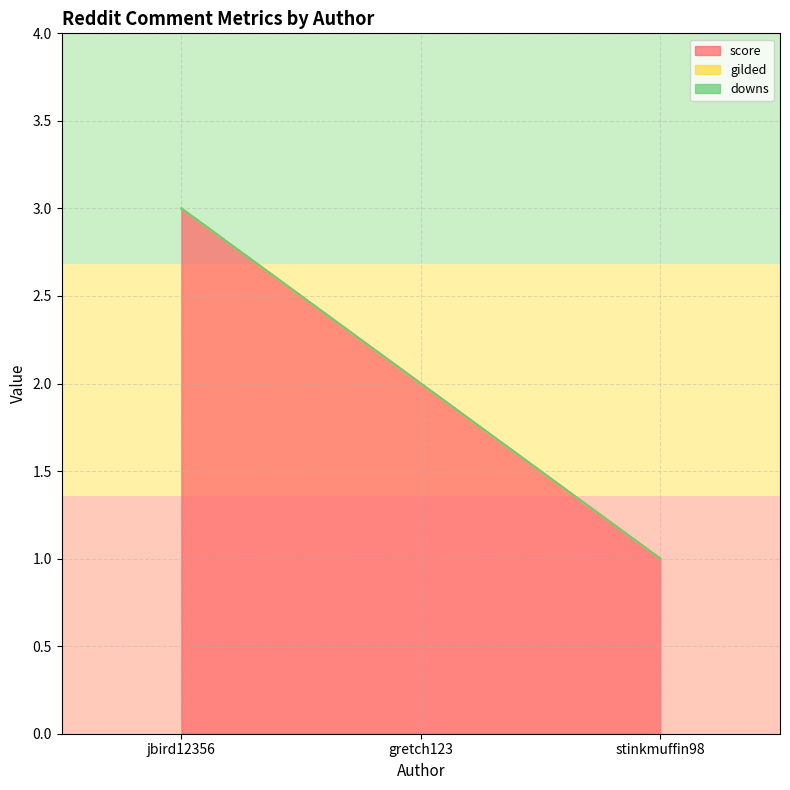

Which series has the largest range (max minus min)?

score